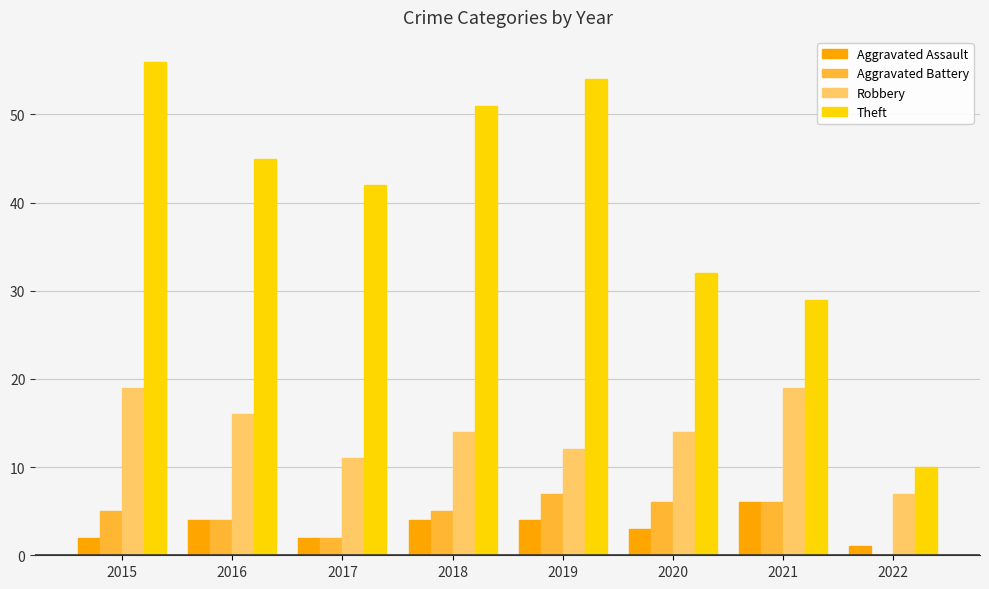

What is the maximum value for Aggravated Assault?

6